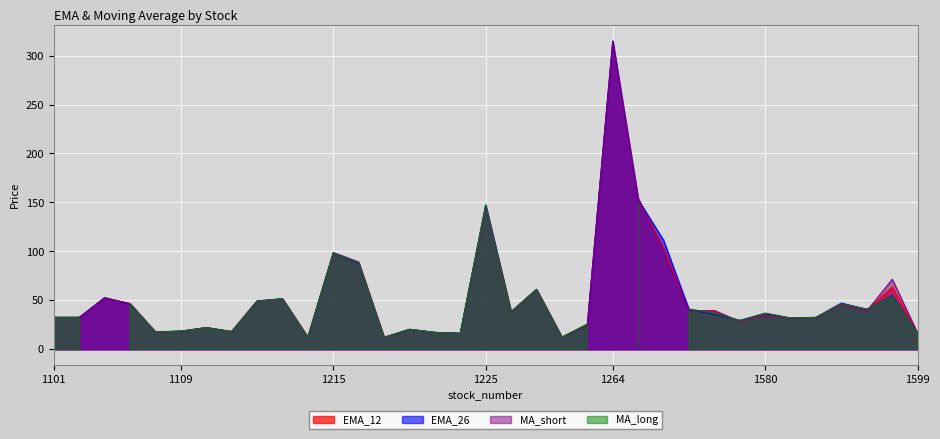

What is the minimum value for MA_short?

12.0